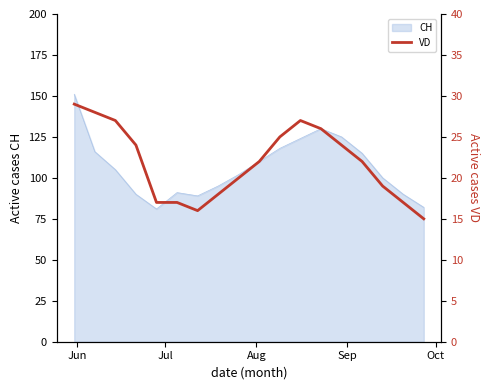

What is the minimum value for CH?

81